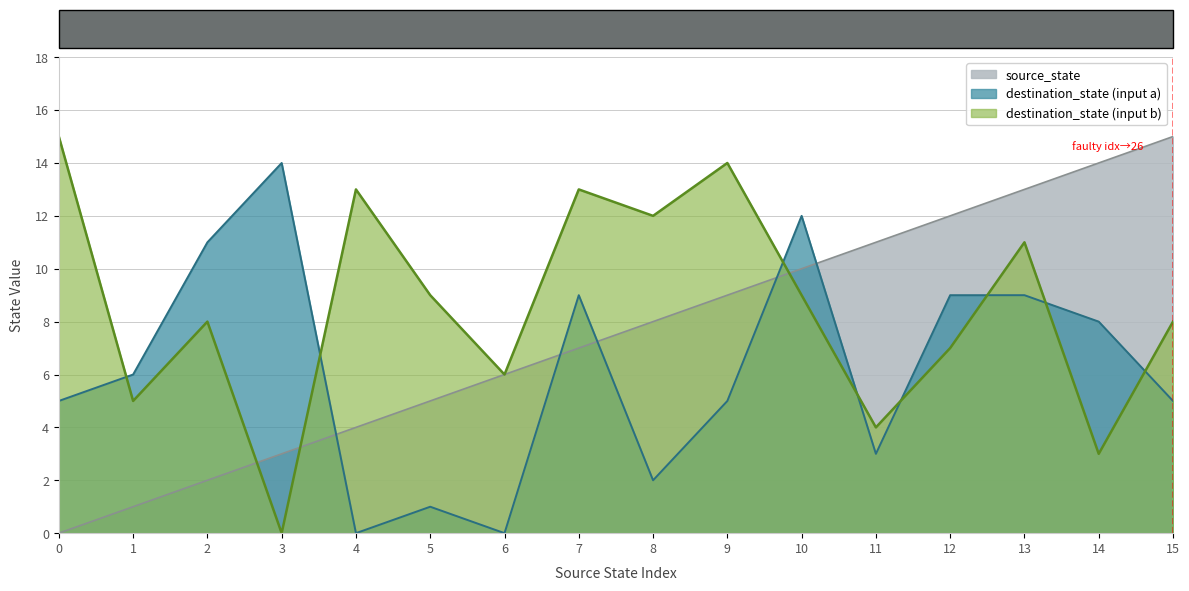

Does the chart display data point markers on the line(s)?

No